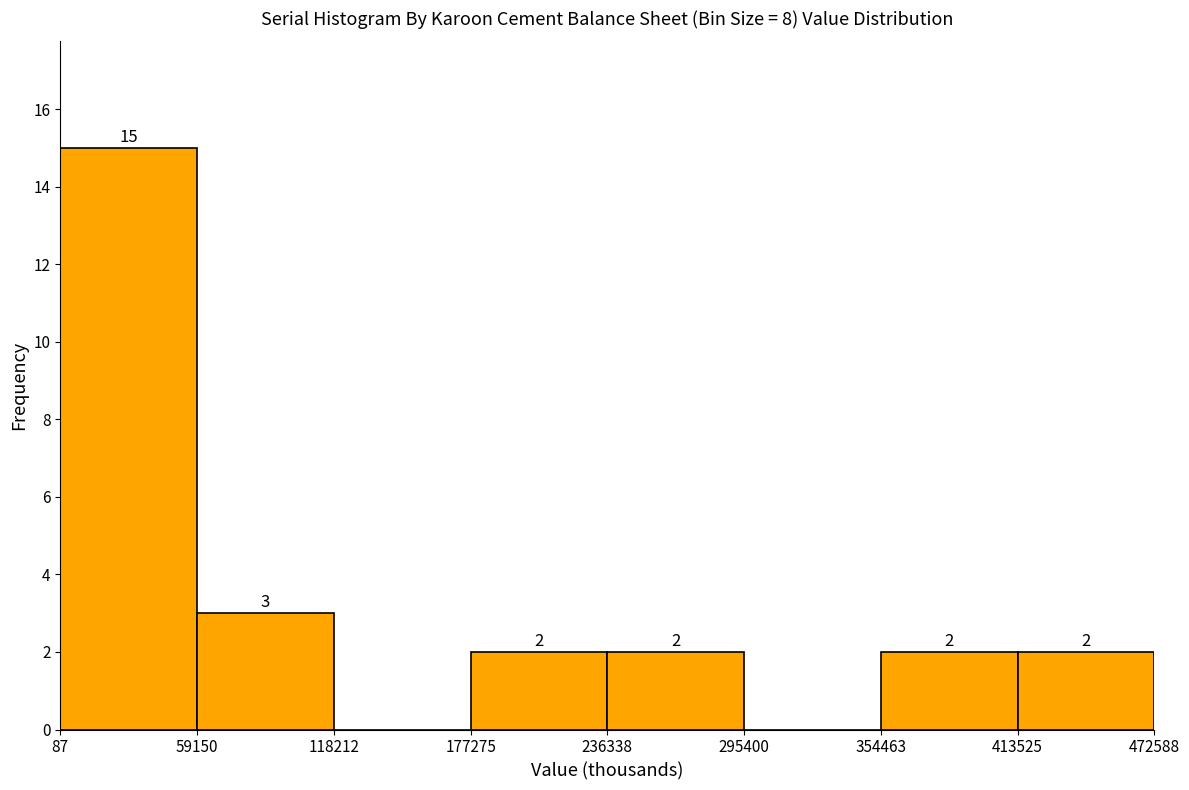

Over which range of the x-axis is the bar tallest?

87 to 59150